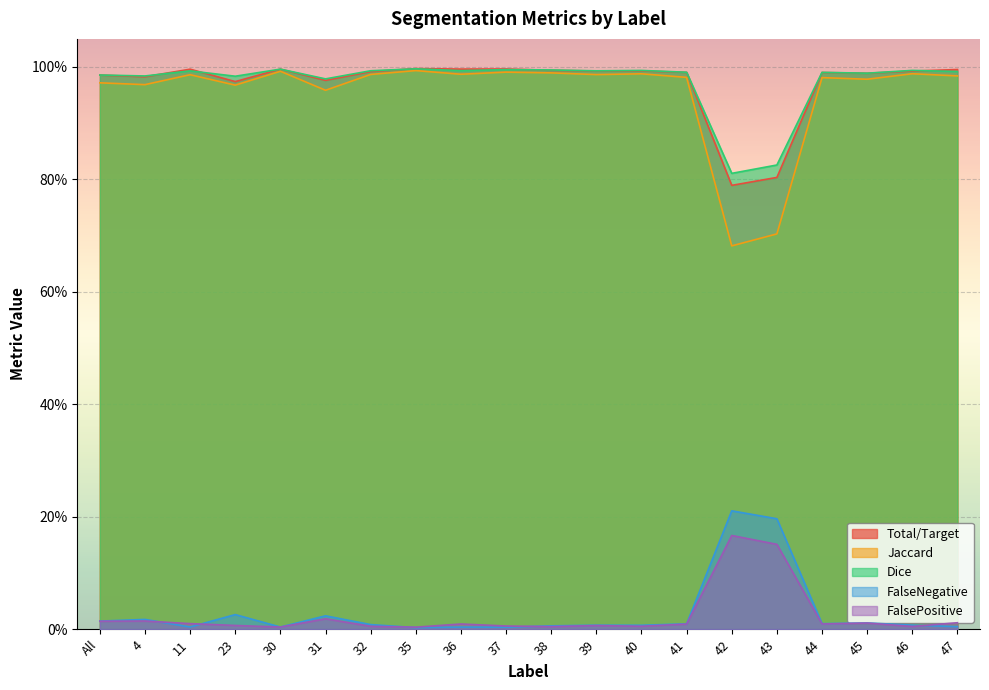

In FalseNegative, how many points are lower than both neighbors (excluding endpoints)?

6